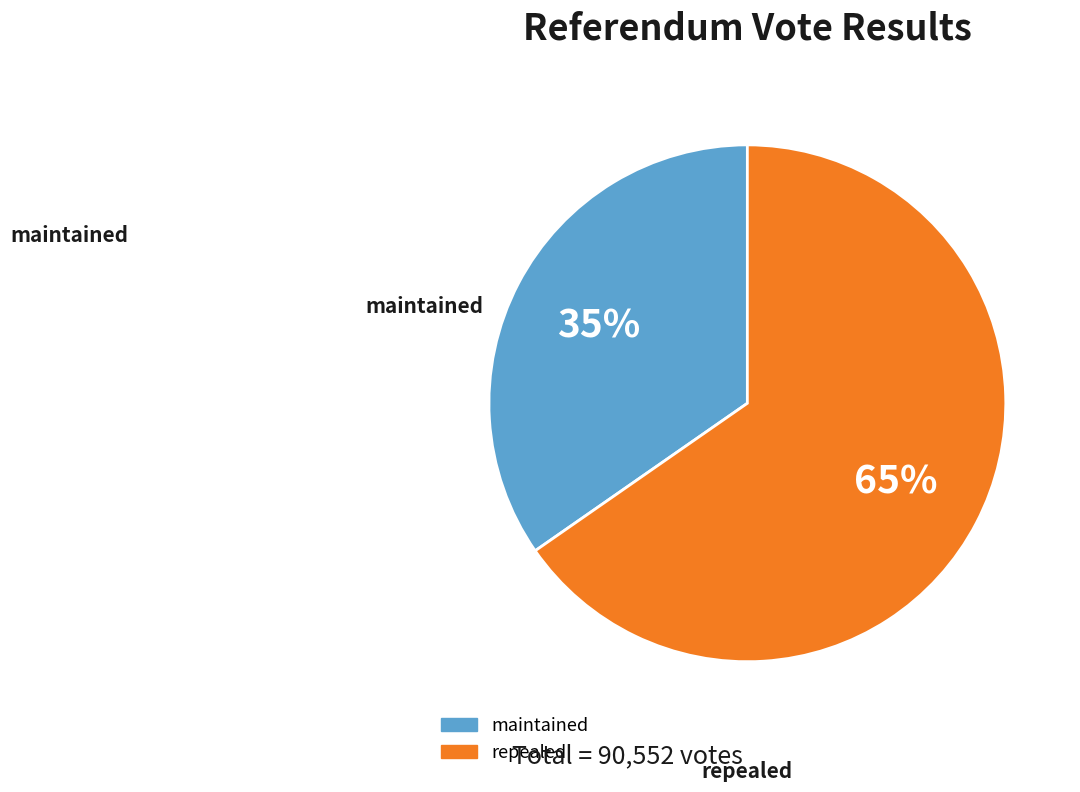

The repealed slice represents 60% of the pie. True or false?

False